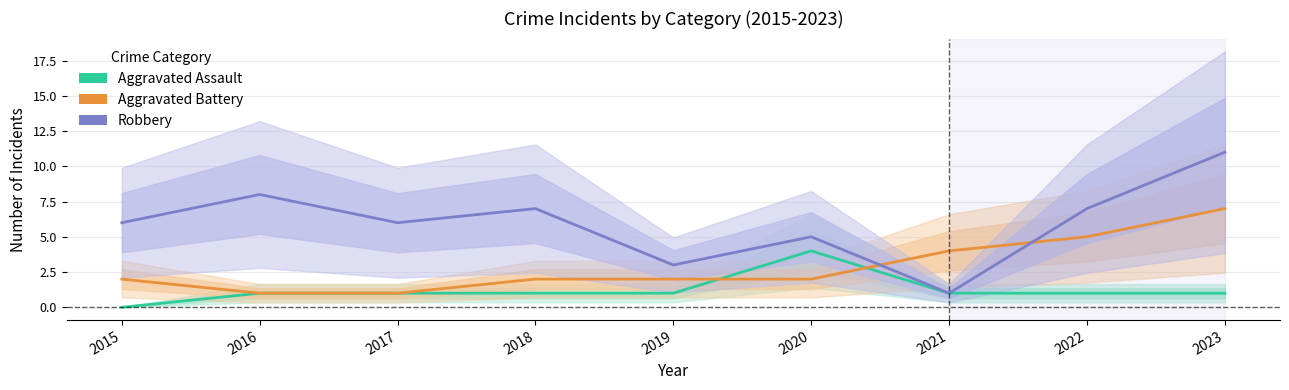

What is the lowest value of the Aggravated Battery series?

1